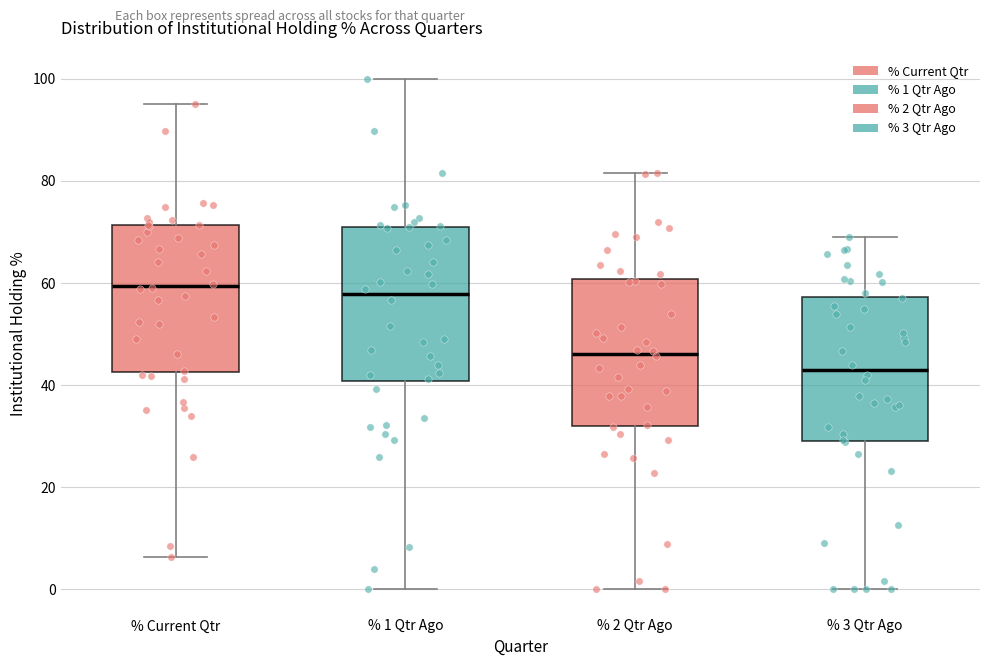

Which box has the lowest median line?

% 3 Qtr Ago